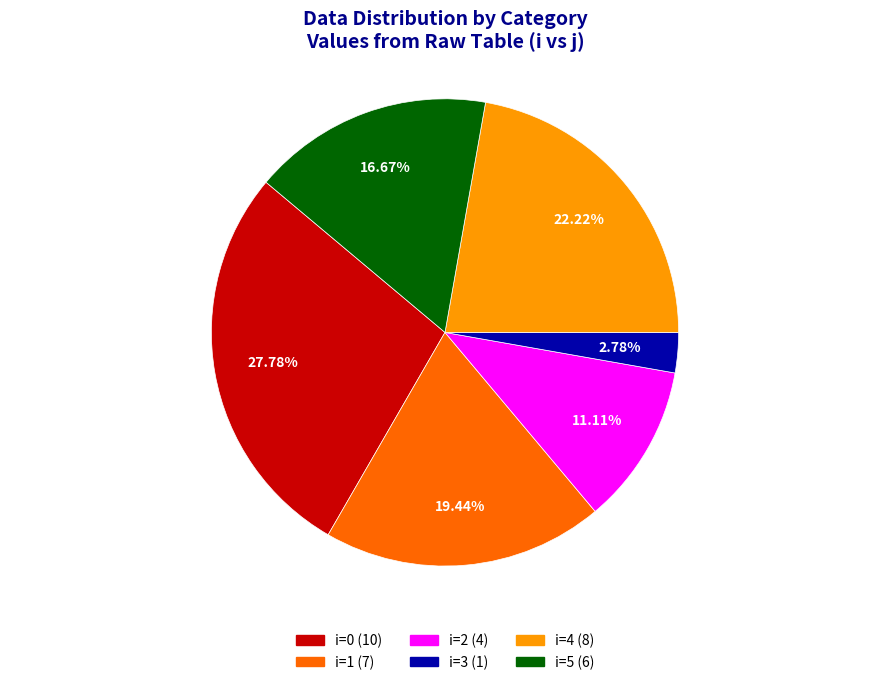

Rank the categories by value from highest to lowest.

i=0 (10), i=4 (8), i=1 (7), i=5 (6), i=2 (4), i=3 (1)